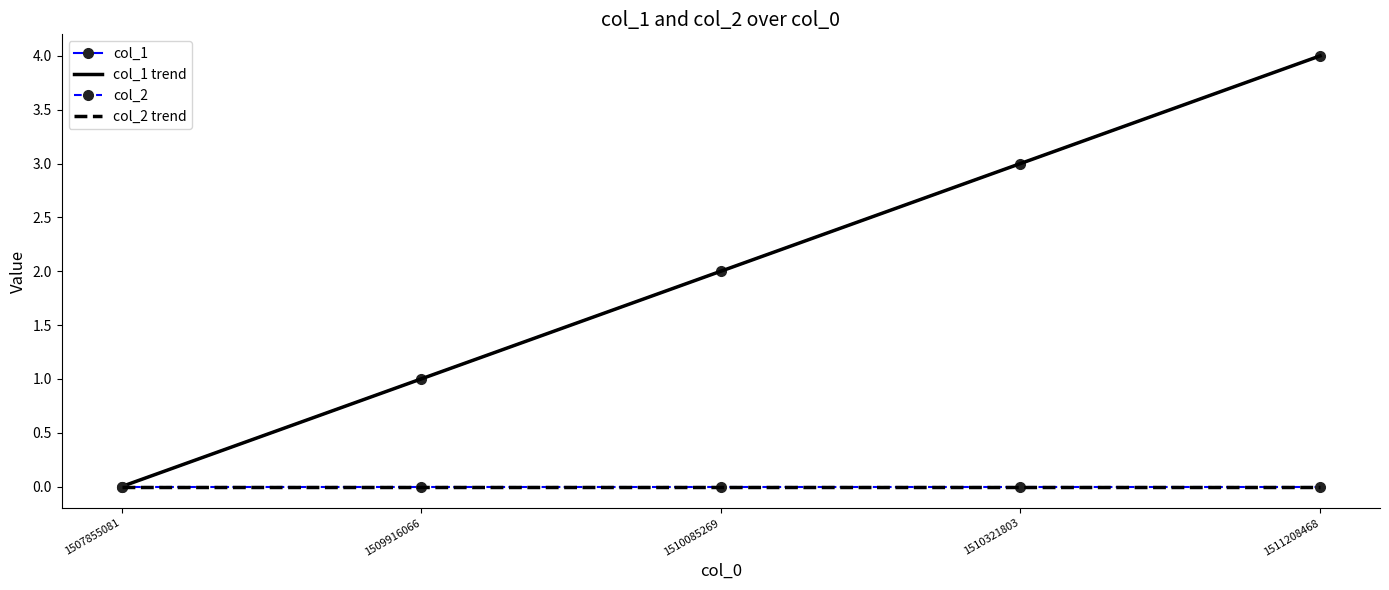

The value of col_1 trend at 1507855081 is 0.0. True or false?

True